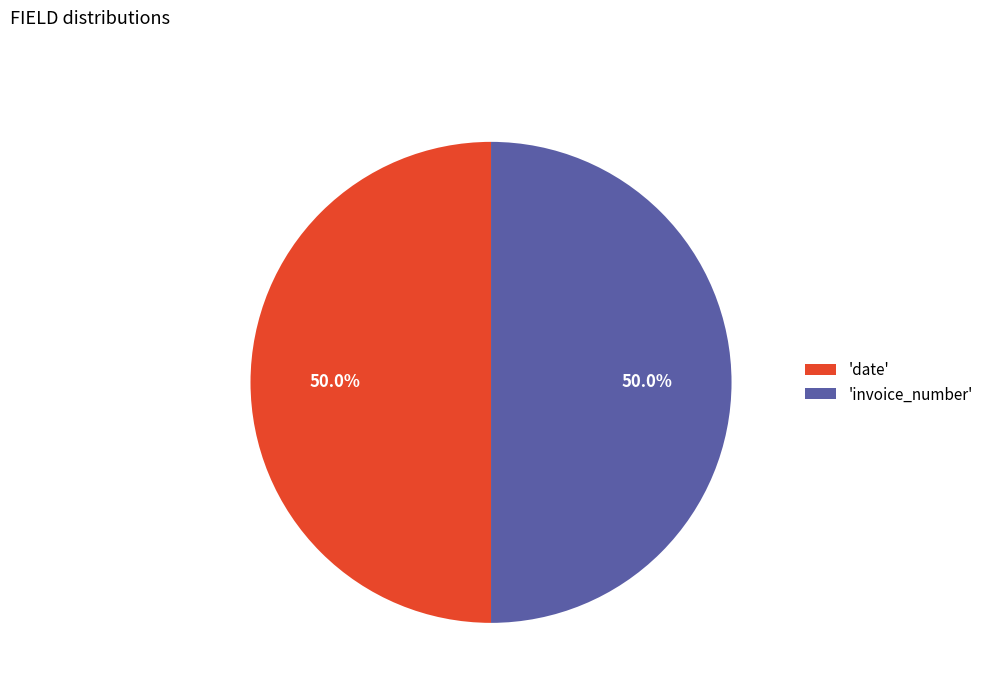

Approximately how many times larger is the value at 'date' compared to 'invoice_number'?

1.0